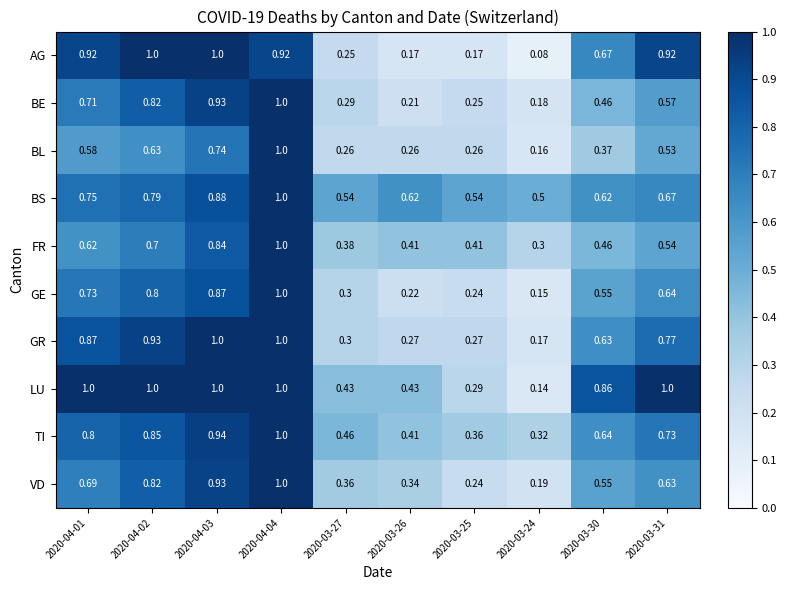

How many distinct data groups are displayed?

10